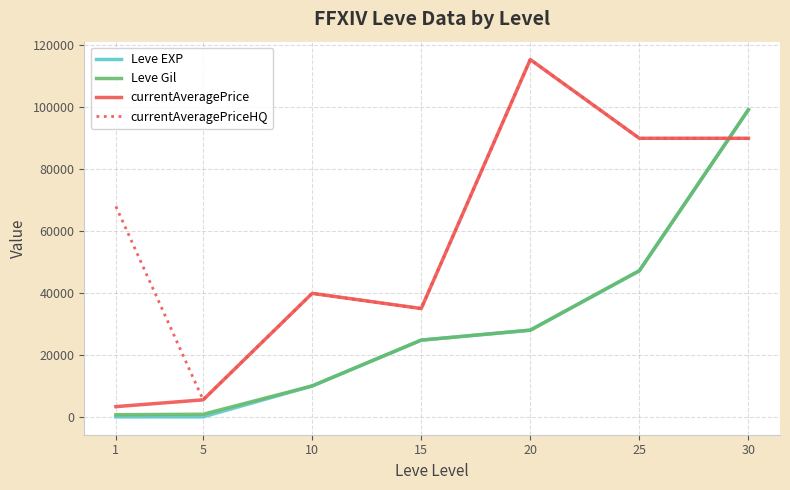

Count the number of data series in this chart.

4